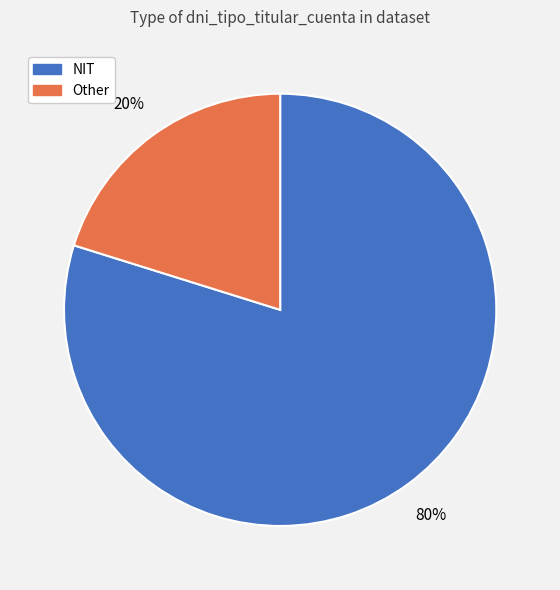

To the nearest percent, what is the difference between the largest and smallest slice percentages?

60%